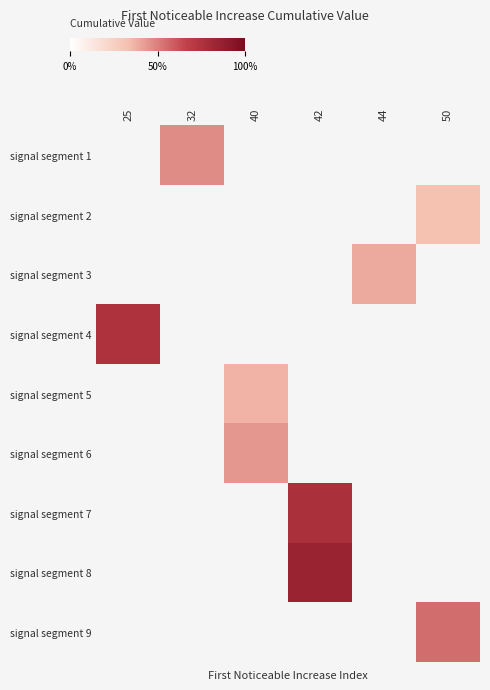

At which category does the chart reach its minimum across all series?

50